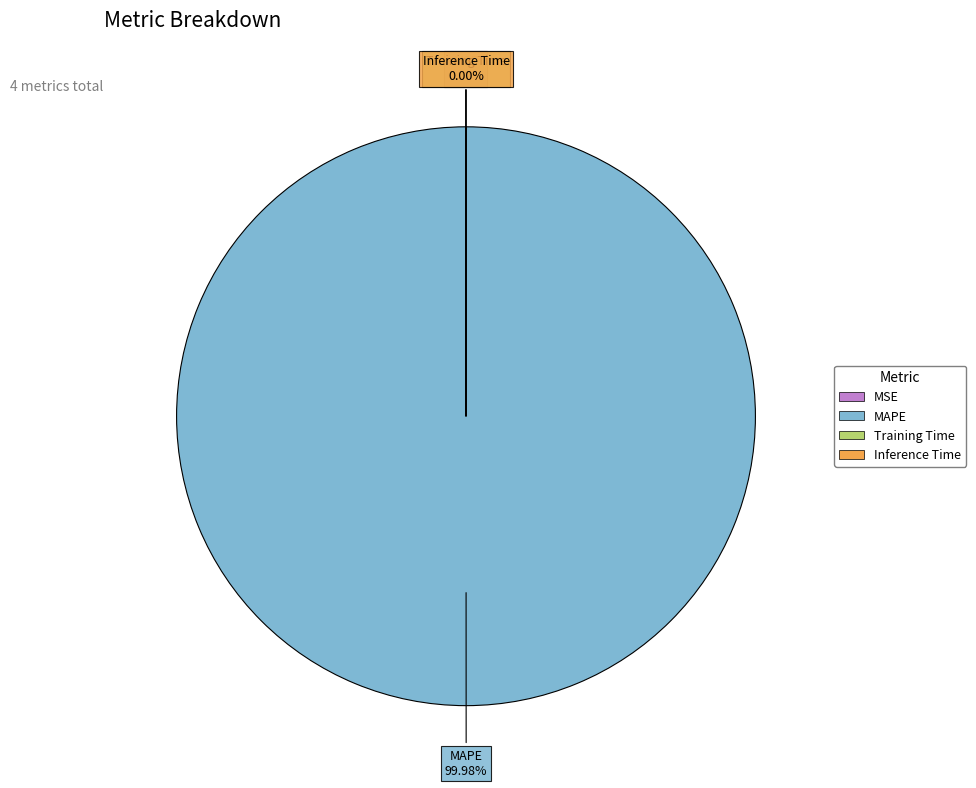

Is there a majority slice in this chart?

Yes